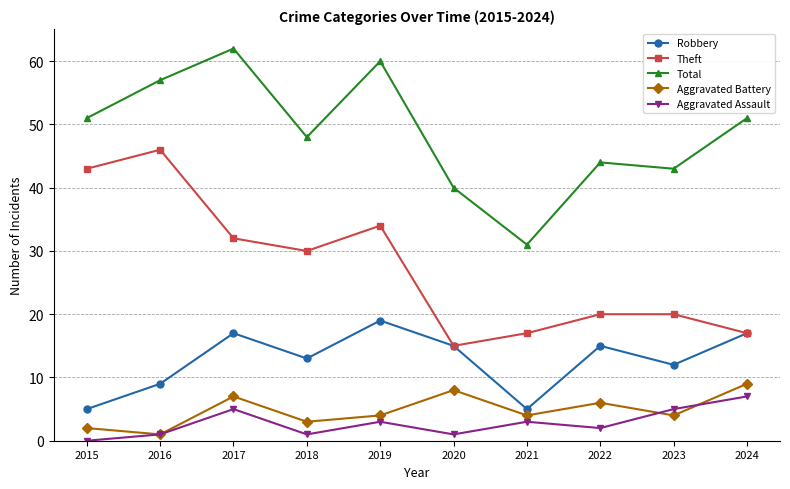

At which category does the chart reach its peak across all series?

2017